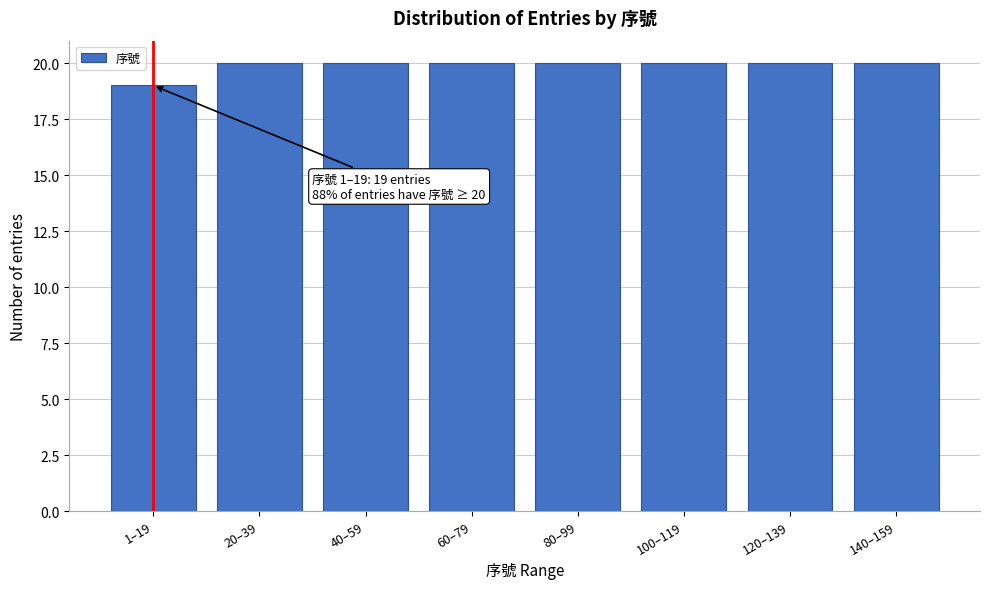

Reading right to left, what are all the values shown in this chart?

20	20	20	20	20	20	20	19